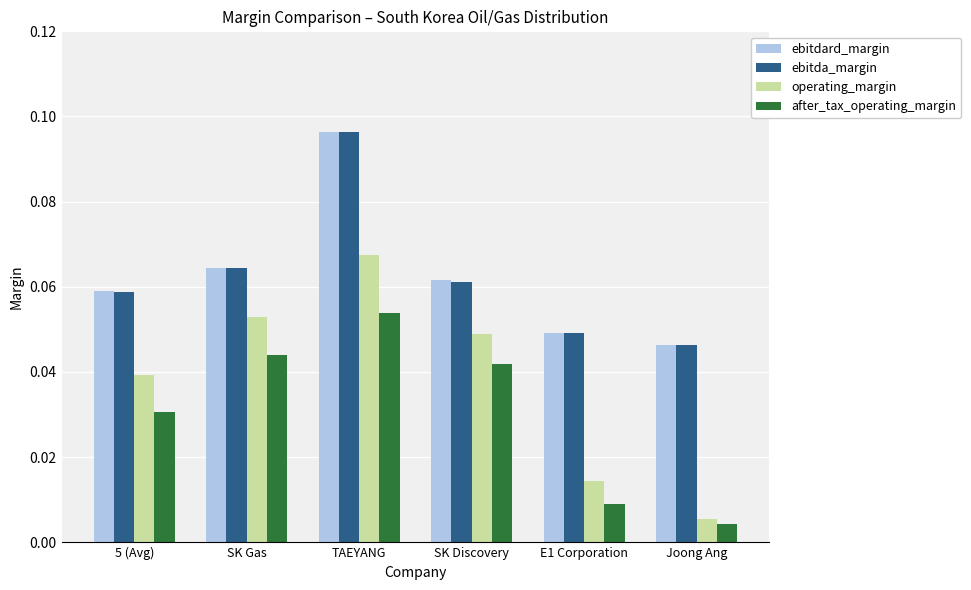

What is the sum of all after_tax_operating_margin values?

0.2